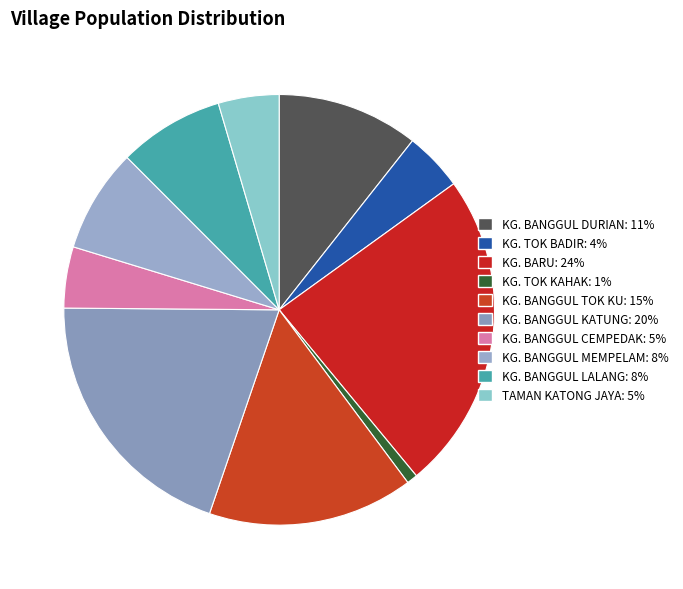

Which slice is the smallest?

KG. TOK KAHAK